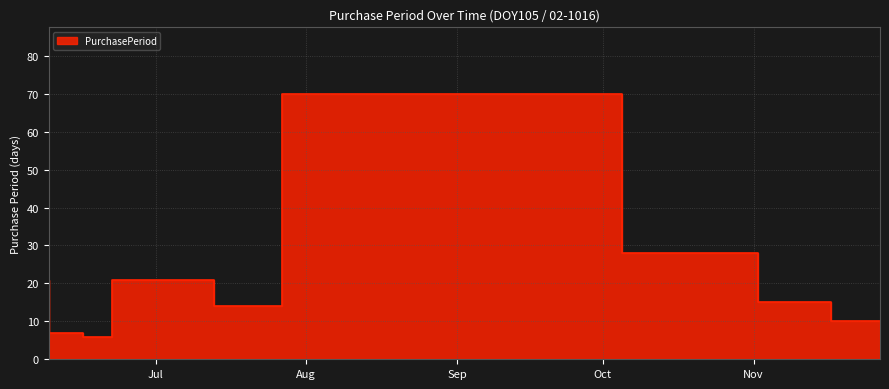

What is the sum of the values at 2015-06-16 and 2015-06-22?

13